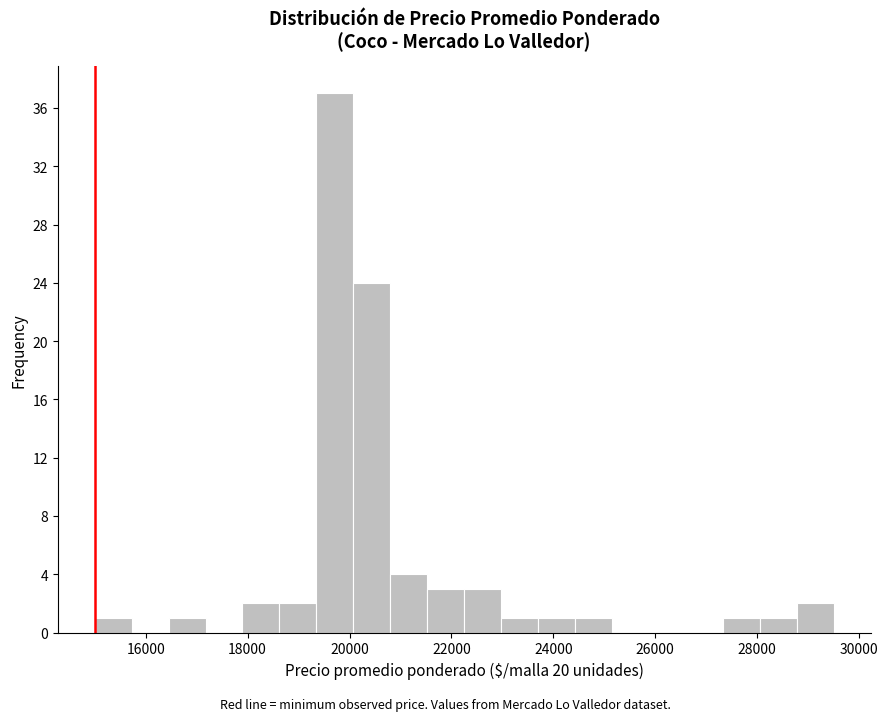

Read against the x-axis, roughly where is the centre of the tallest bar?

19800